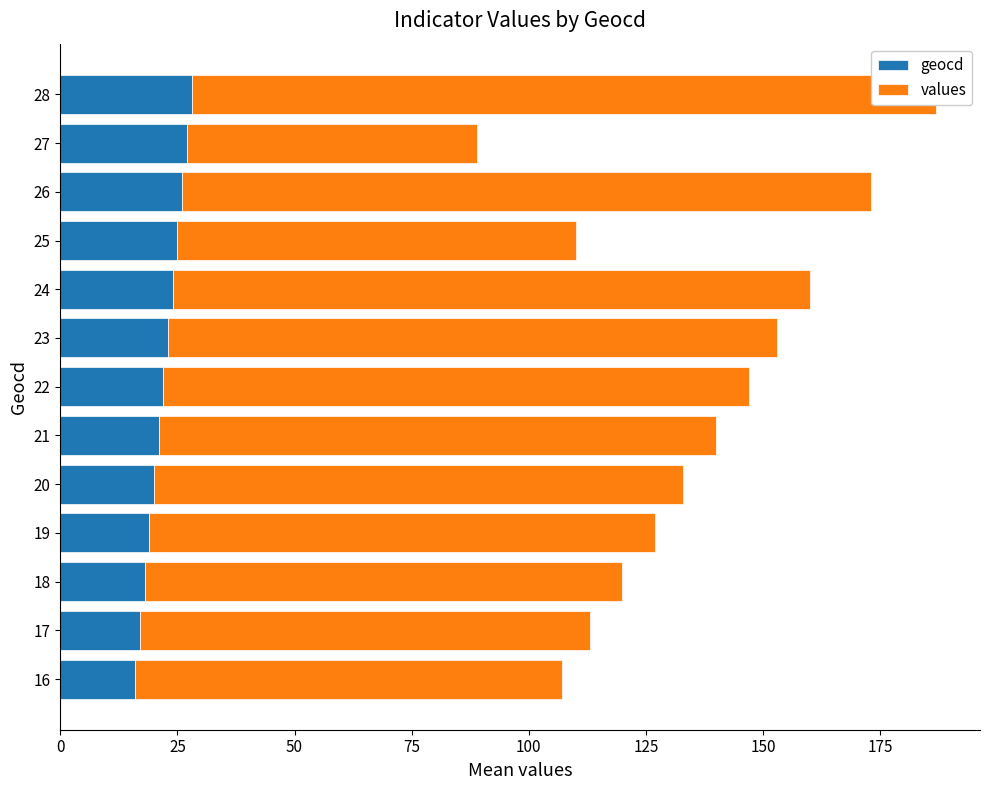

What is the difference between the second highest and second lowest values in the values series?

62